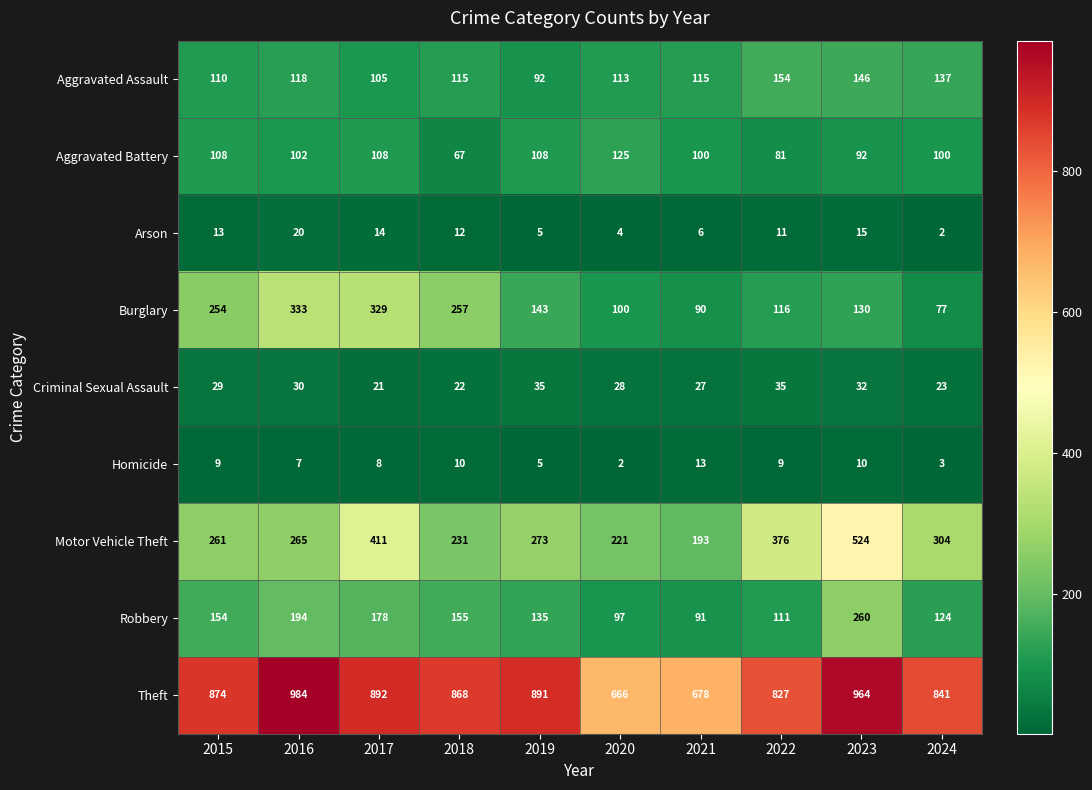

Rank the series at 2022 from lowest to highest value.

Homicide, Arson, Criminal Sexual Assault, Aggravated Battery, Robbery, Burglary, Aggravated Assault, Motor Vehicle Theft, Theft